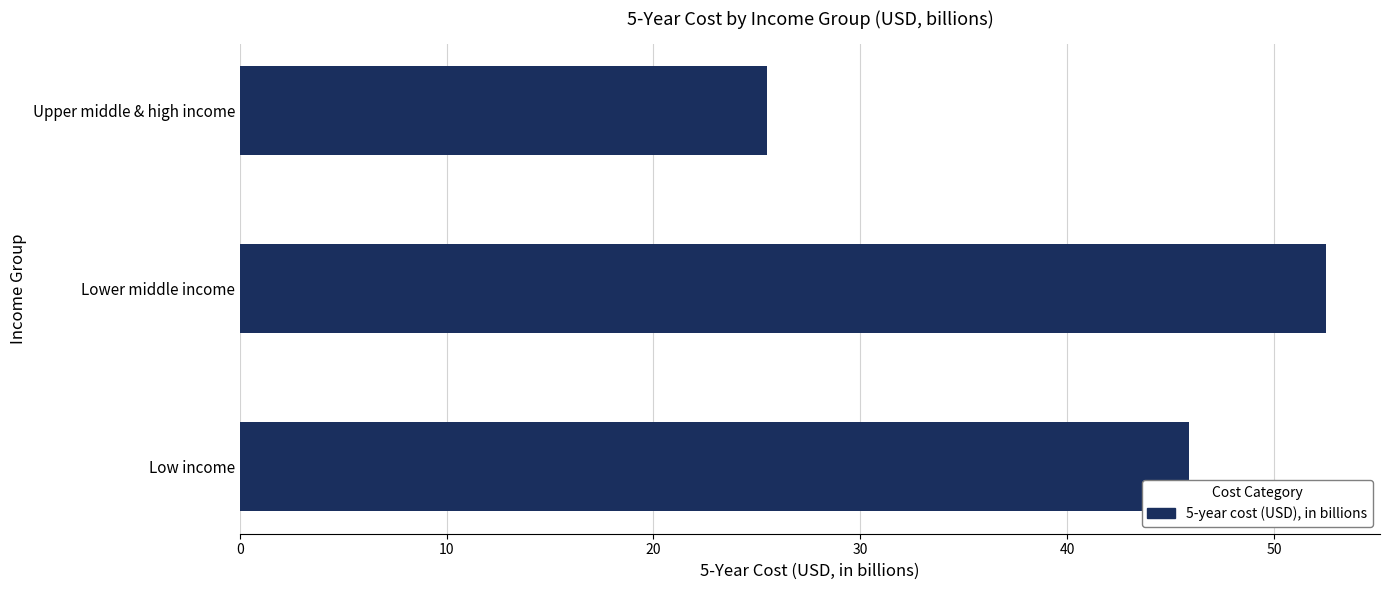

Is it true that the value at Lower middle income is 52.5?

True